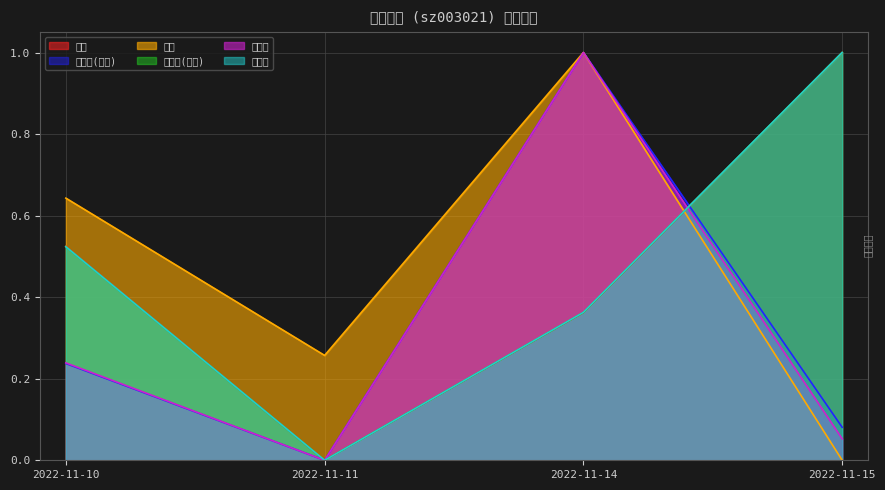

Rank the categories by 量比 value from lowest to highest.

2022-11-15, 2022-11-11, 2022-11-10, 2022-11-14